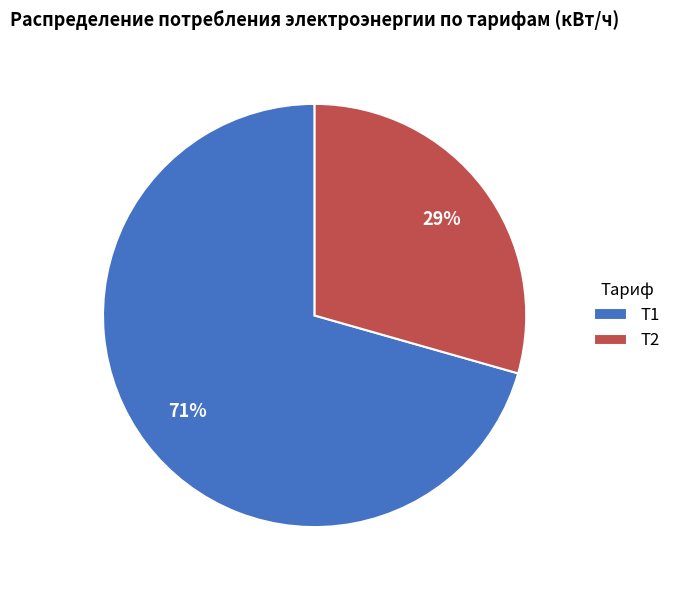

Which slice is the largest?

Т1